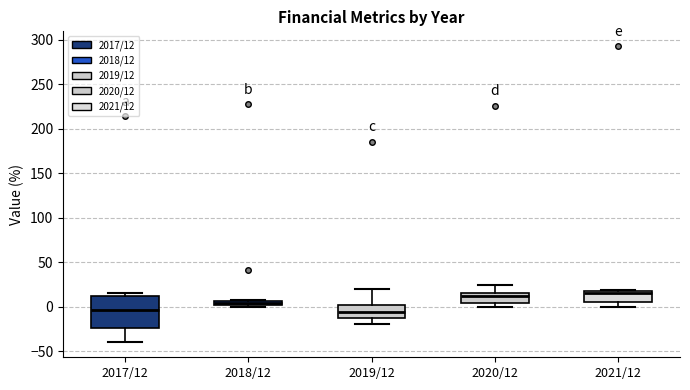

Where does the median line of the box for 2017/12 sit on the y-axis? The values are not printed on the chart, so give them approximately, as read against the axis.

-5